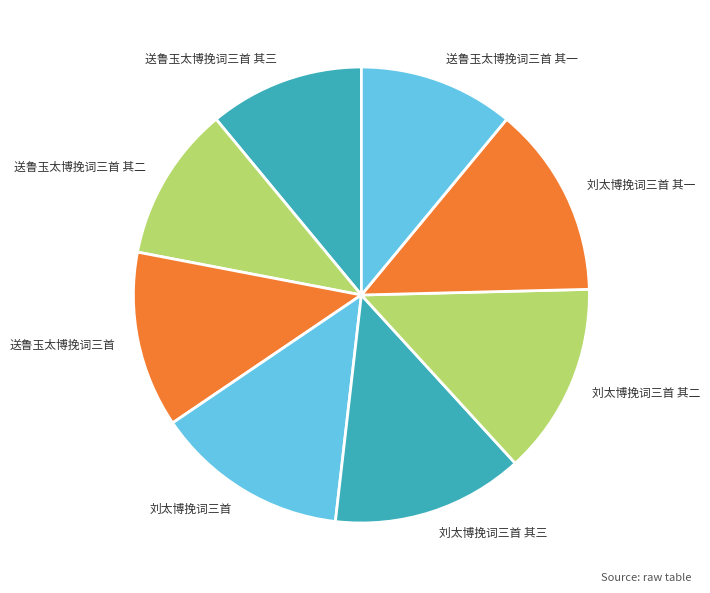

Approximately how many times larger is the value at 刘太博挽词三首 compared to 送鲁玉太博挽词三首 其三?

1.2